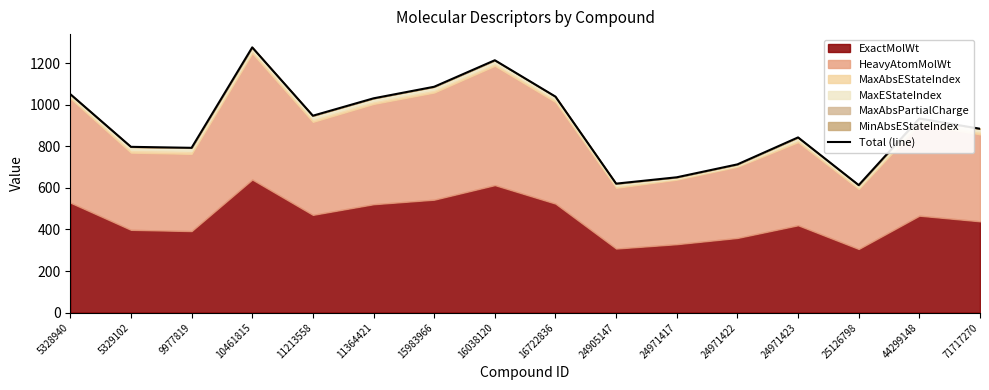

How many data points are less than 933?

8